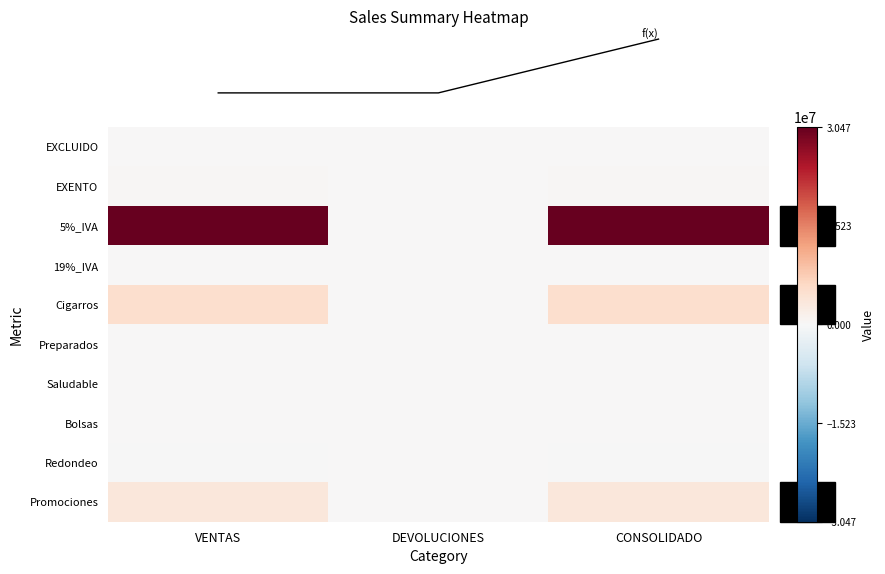

Reading right to left, what are all the values shown in this chart?

row_0: 193207	0	193207
row_1: 468694	0	468694
row_2: 30466704	0	30466704
row_3: 71244	0	71244
row_4: 5059481	0	5059481
row_5: 280	0	280
row_6: 1567	0	1567
row_7: 0	0	0
row_8: -81	0	-81
row_9: 3374864	0	3374864